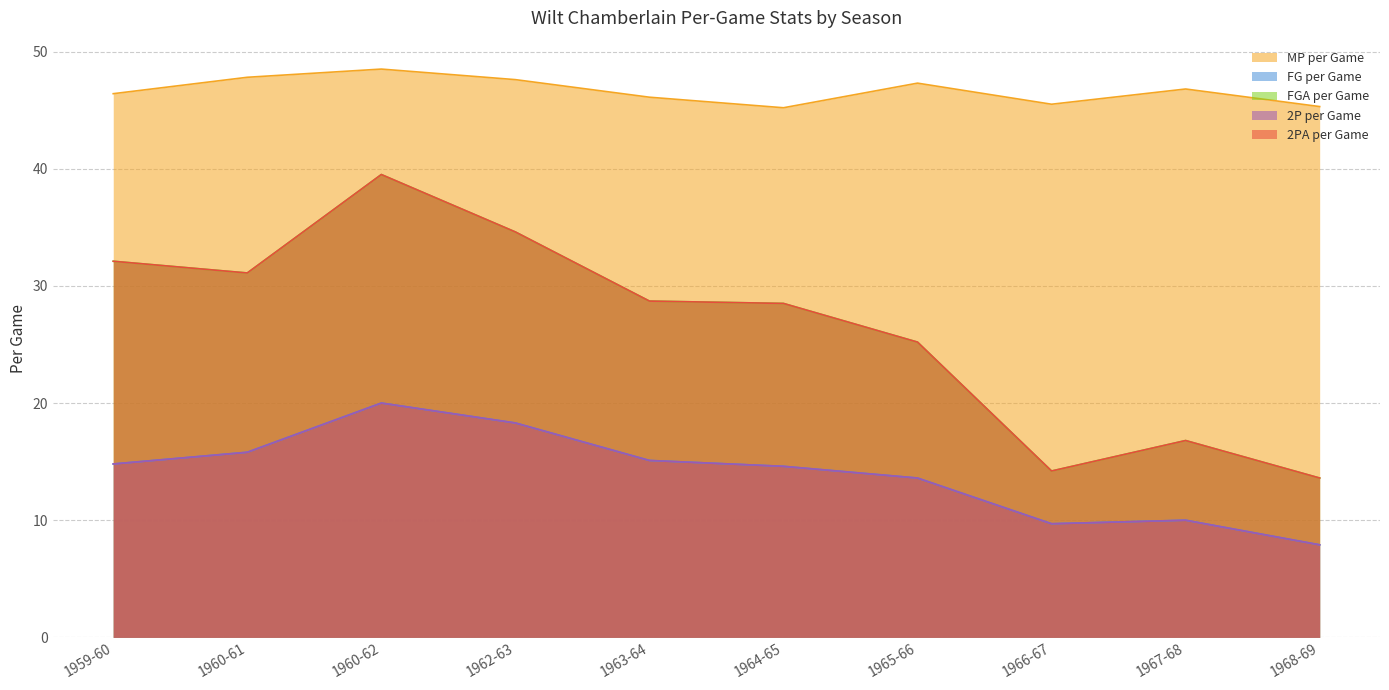

What is the difference between the highest and lowest values at 1967-68?

36.8